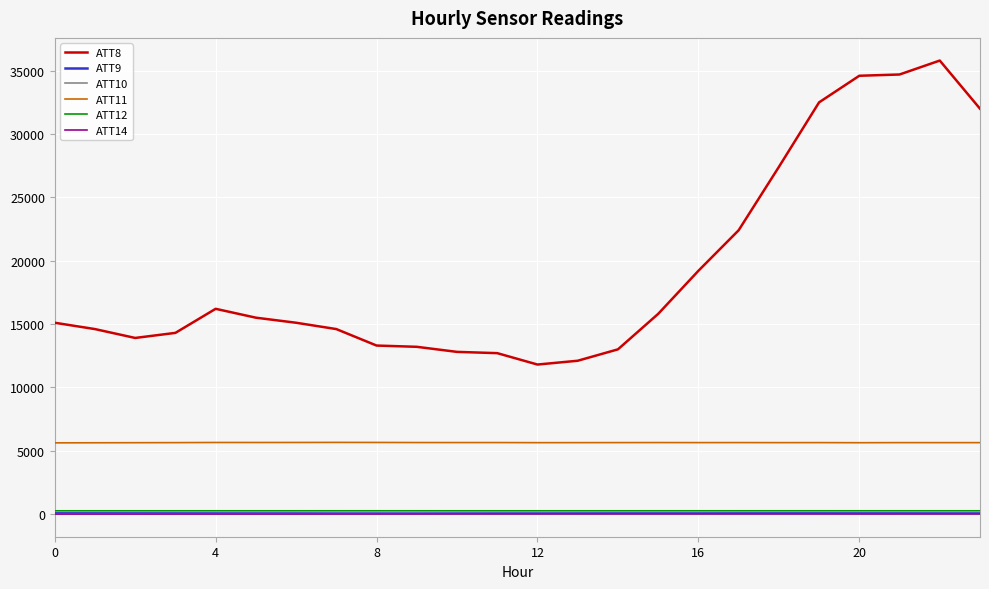

True or false: ATT8 and ATT12 intersect in this chart.

False